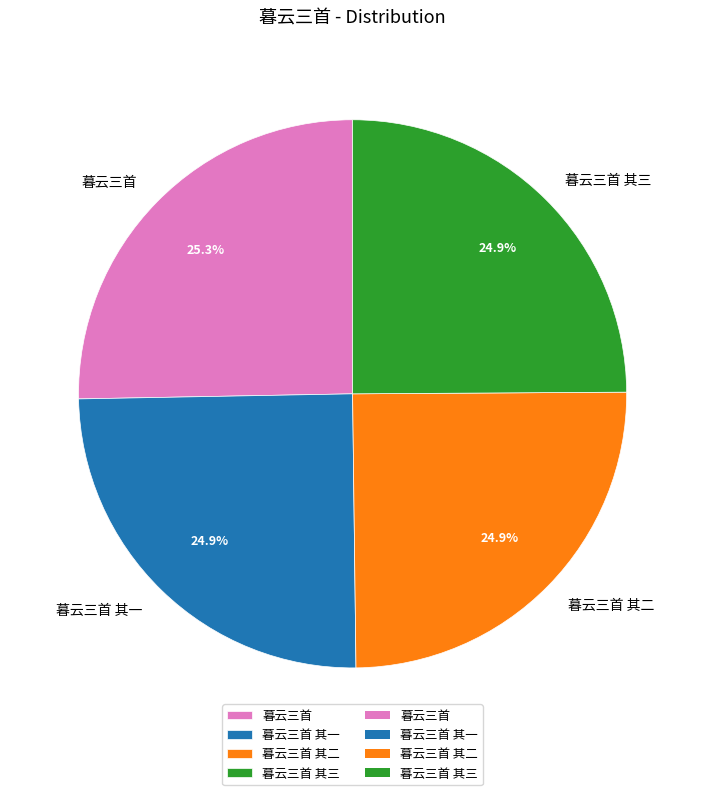

Approximately how many times larger is the value at 暮云三首 其二 compared to 暮云三首 其一?

1.0